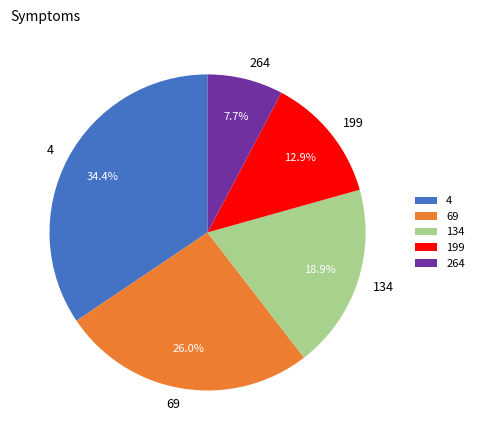

Rank the categories by value from highest to lowest.

4, 69, 134, 199, 264